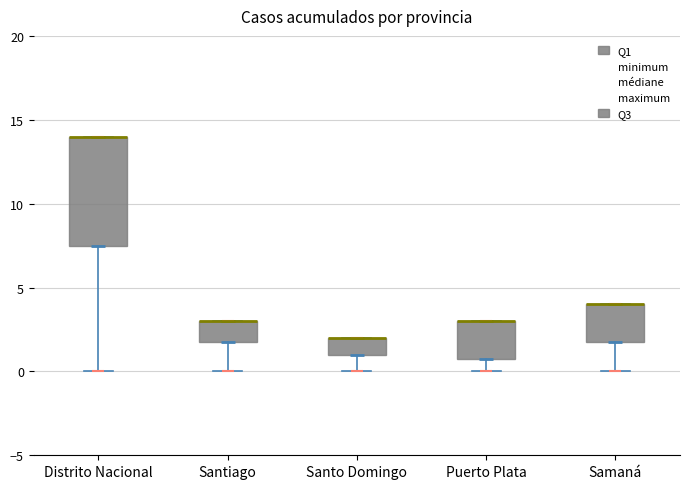

Which box is the tallest, from its lower edge to its upper edge?

Distrito Nacional